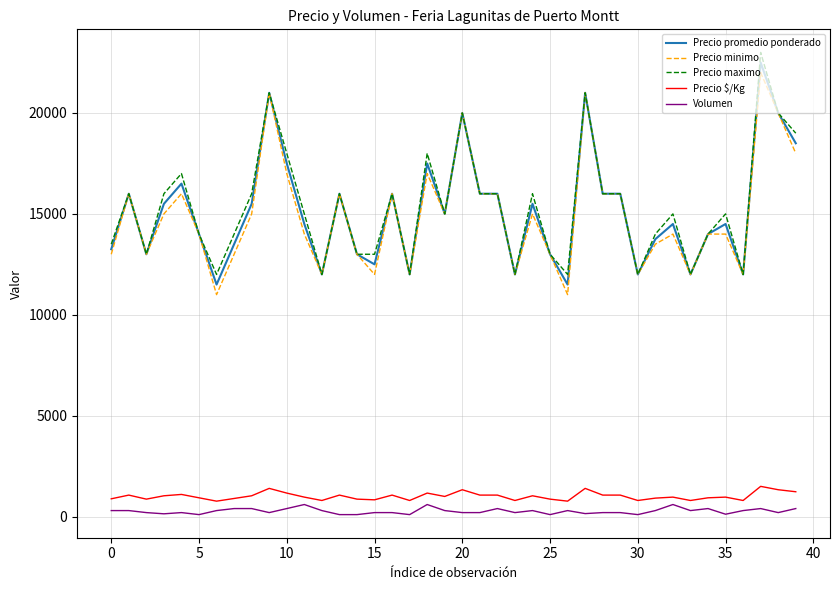

True or false: Volumen and Precio promedio ponderado intersect in this chart.

False